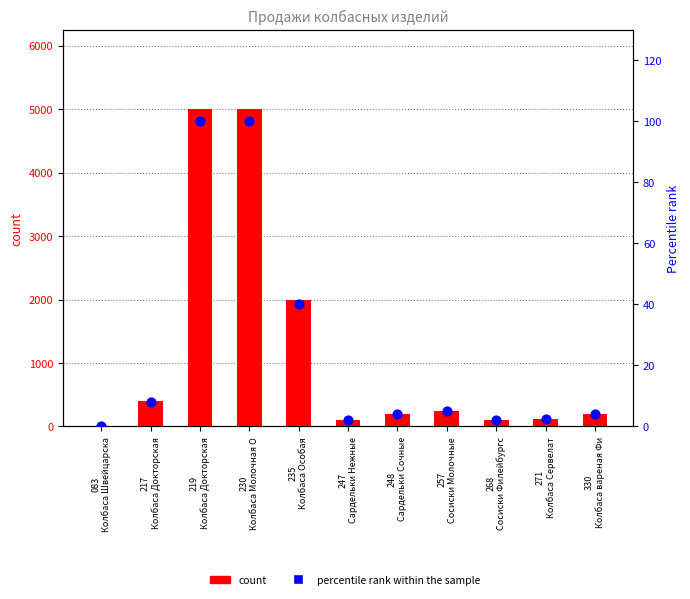

Is the value of percentile rank within the sample at 217
Колбаса Докторская greater than the value of count at 235
Колбаса Особая?

No